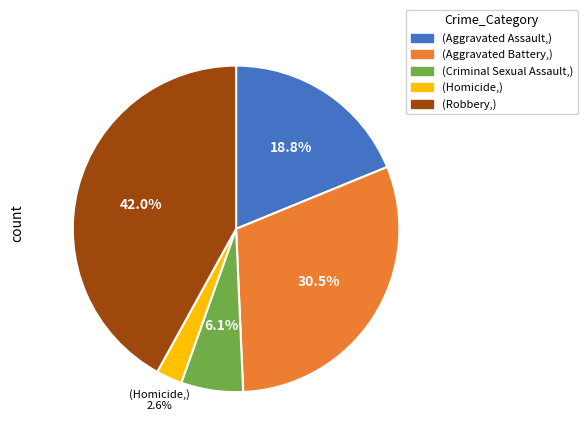

Is there any slice that represents more than half of the pie?

No